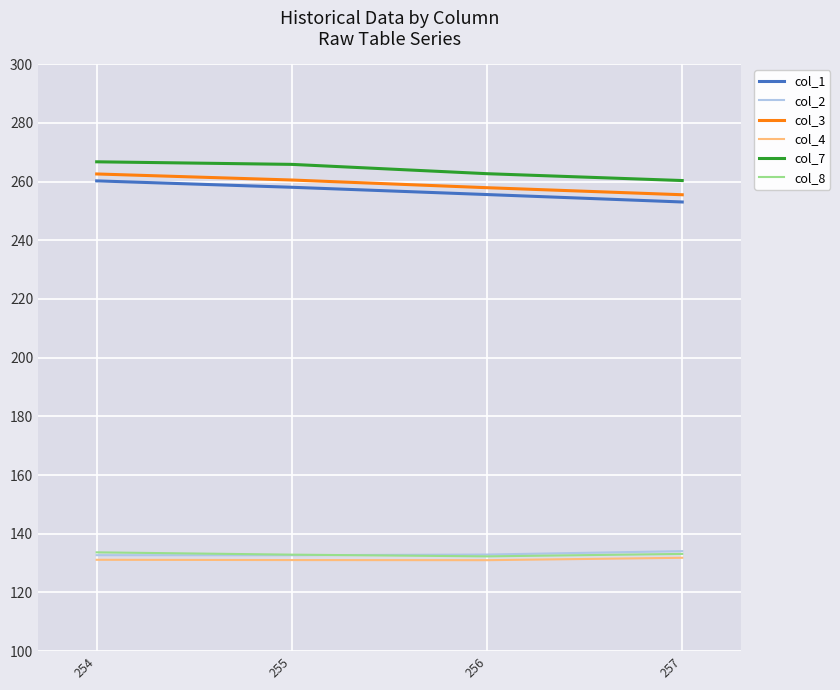

Is this an area chart (filled region under the line)?

No